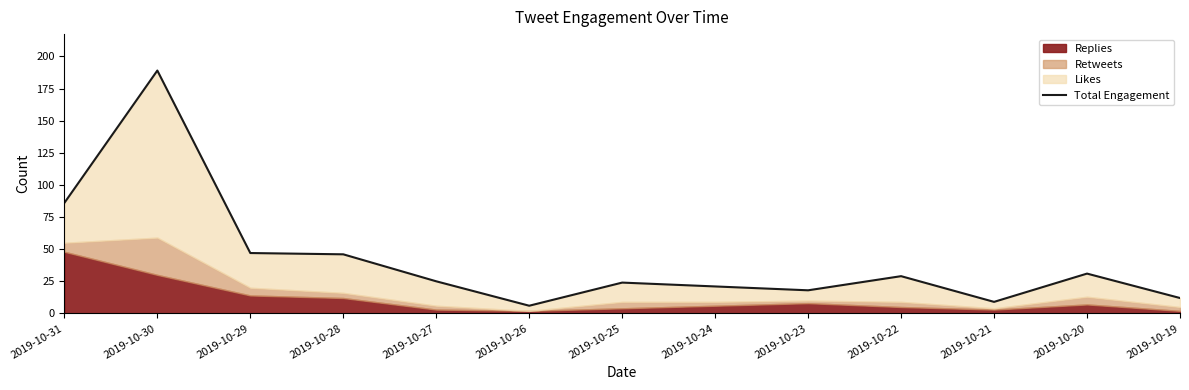

What is the difference between the values at 2019-10-19 and 2019-10-24?

9